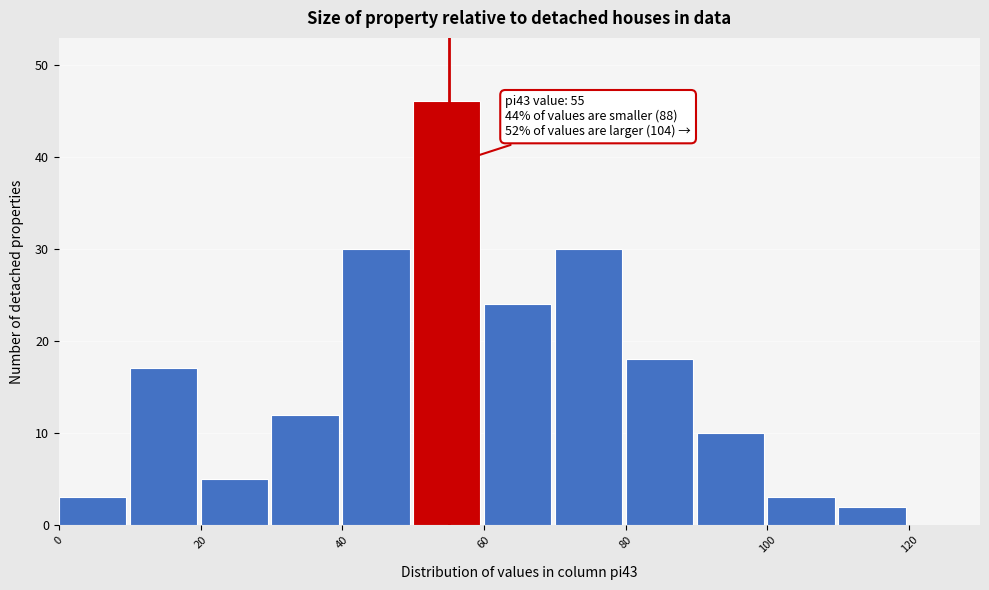

Which range on the x-axis has the tallest bar?

50 to 60